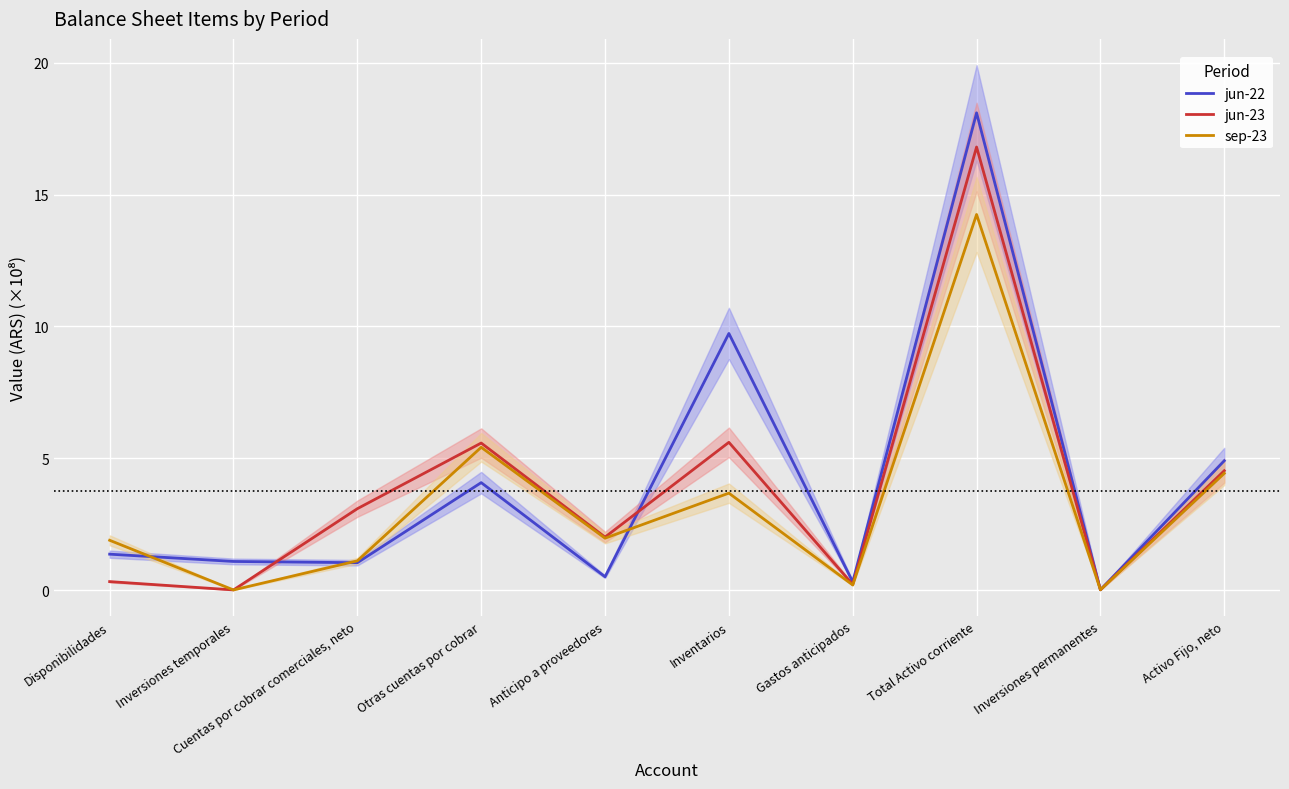

At which label does sep-23 first exceed 1?

Disponibilidades